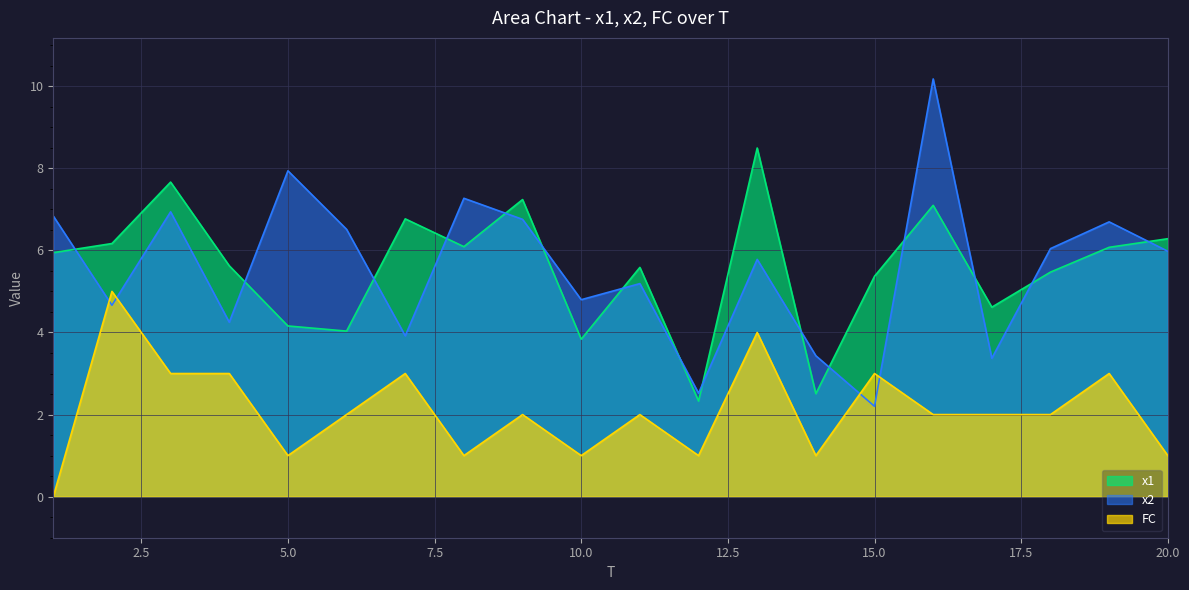

The value of x2 at 14 is 4.6. True or false?

False